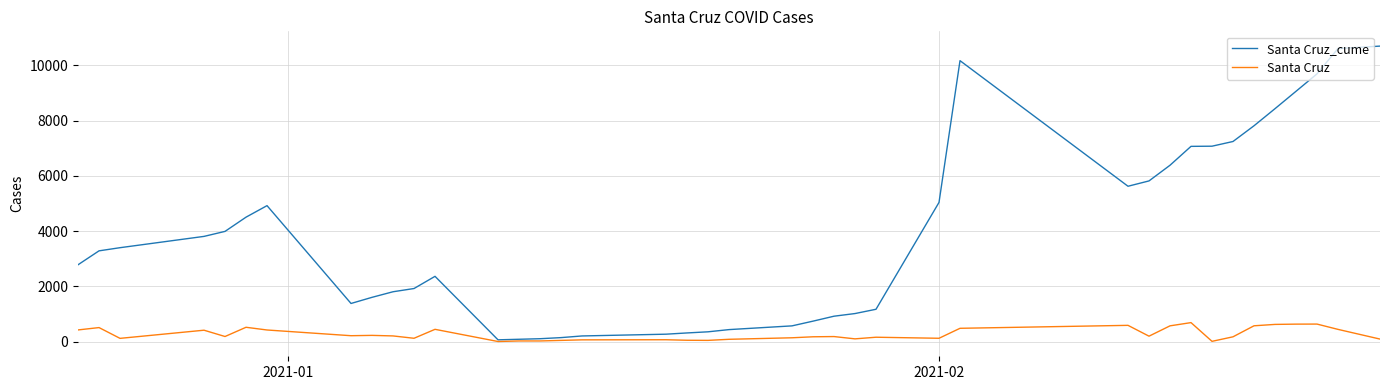

Which series has the largest range (max minus min)?

Santa Cruz_cume